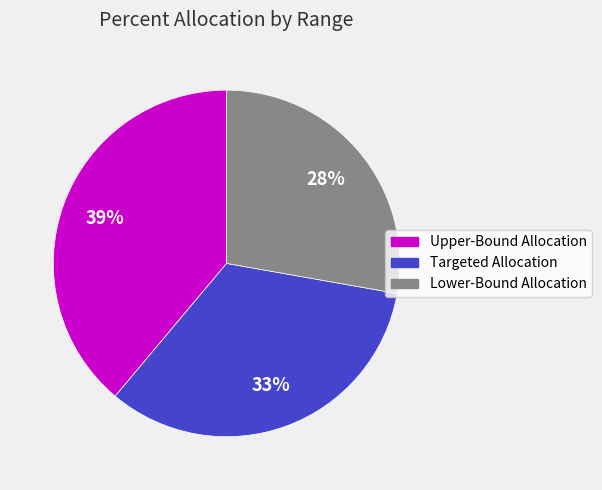

Is it true that Upper-Bound Allocation is 39% of the pie?

True